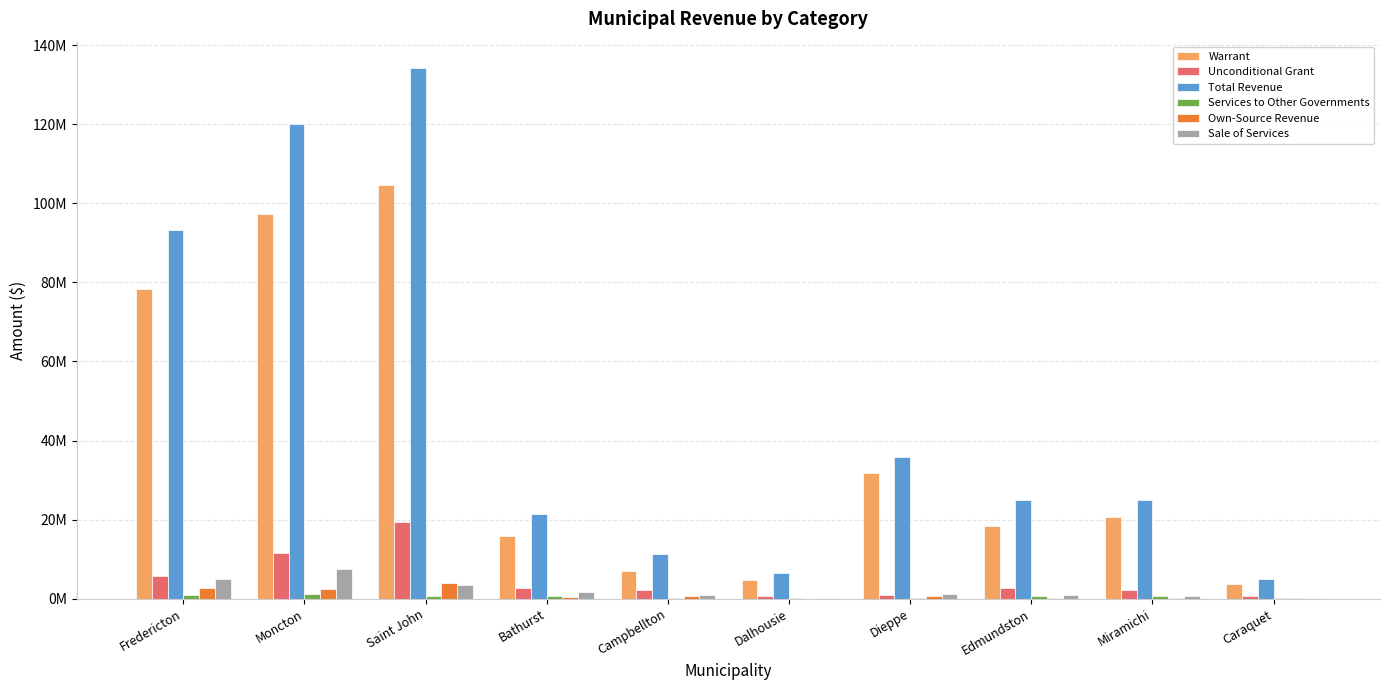

At which category is the sum across all series the highest?

Saint John